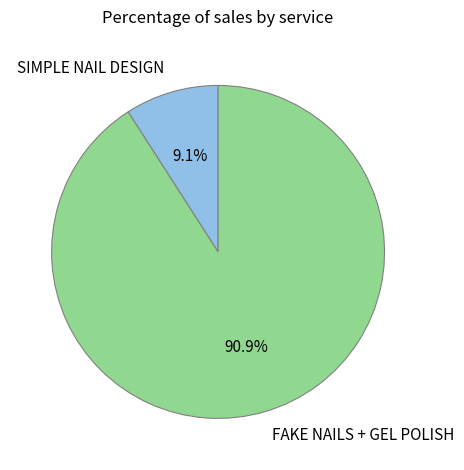

How much of the chart is everything except SIMPLE NAIL DESIGN?

90.9%